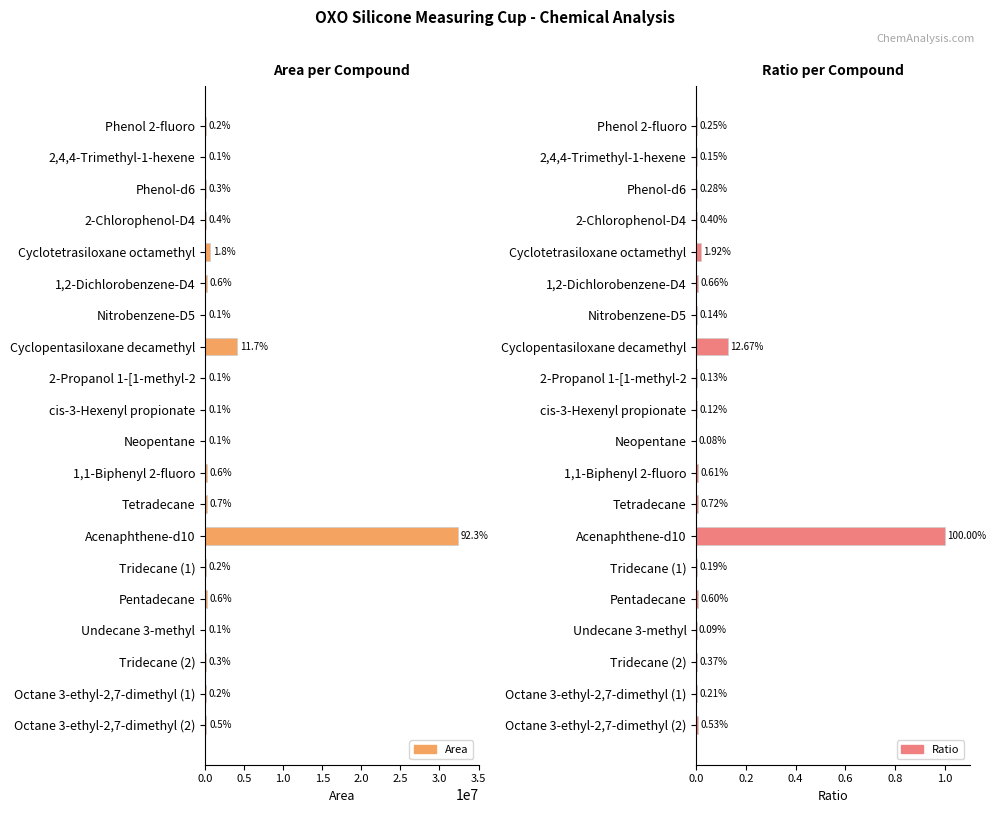

What is the spread (max minus min) of values at 2-Chlorophenol-D4?

127735.0